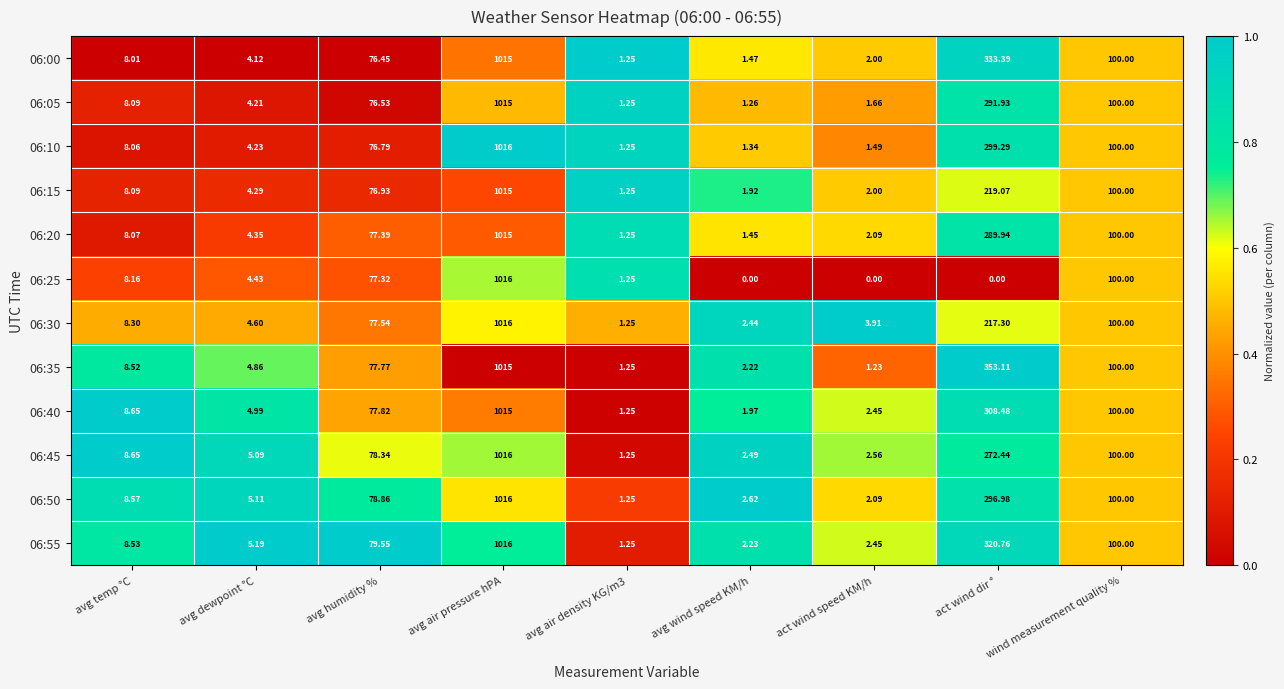

At which label does 06:05 reach its peak?

avg air pressure hPA